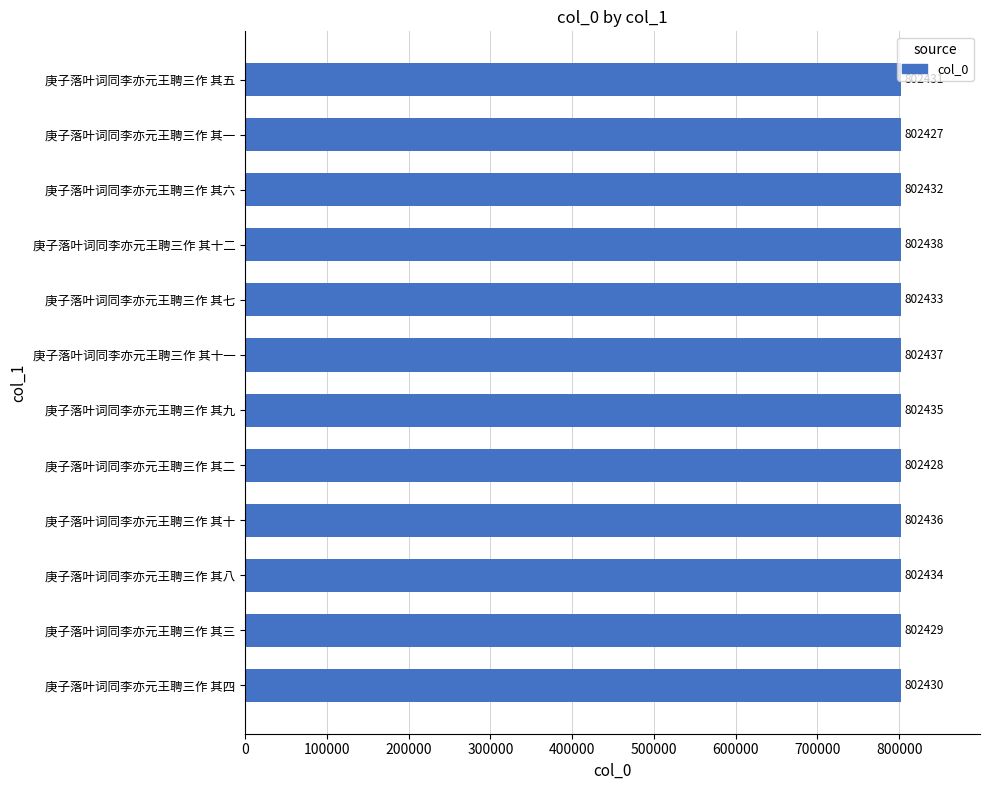

How many data points are less than 802433?

6